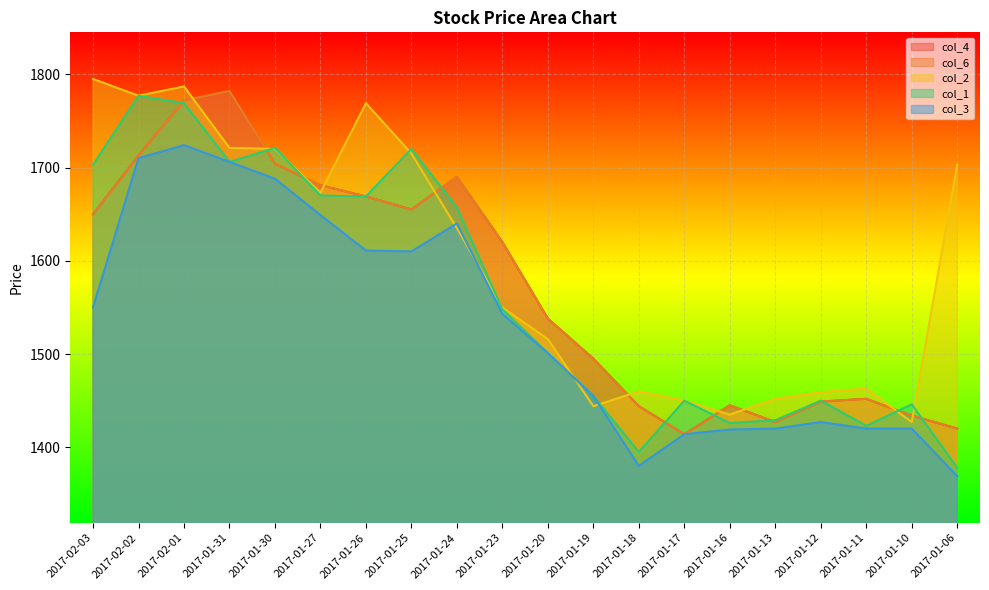

What is the spread (max minus min) of values at 2017-01-31?

76